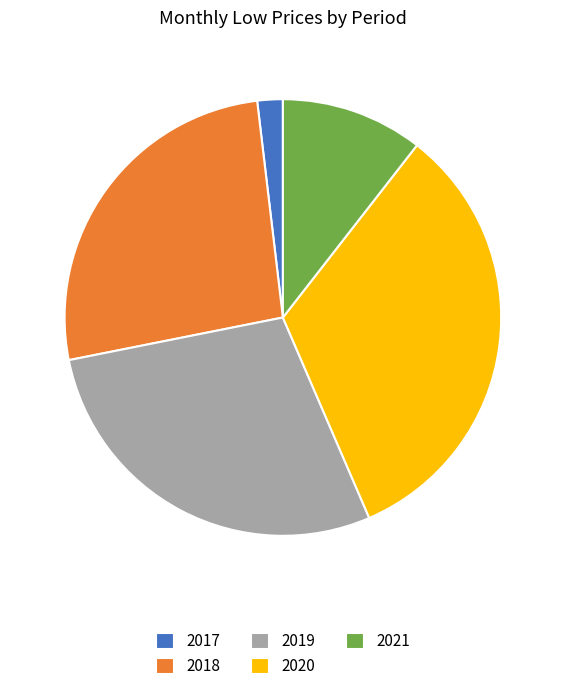

Is it true that 2019 is 28% of the pie?

True